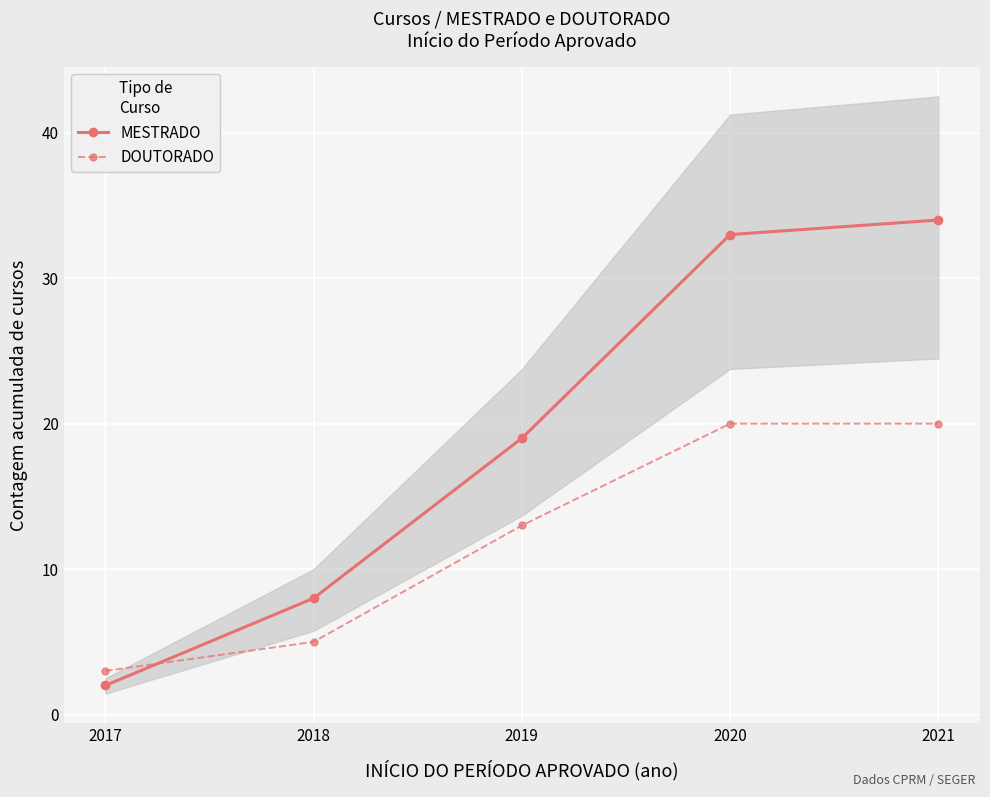

Reading left to right, transcribe all the data shown in this chart.

MESTRADO: 2017=2	2018=8	2019=19	2020=33	2021=34
DOUTORADO: 2017=3	2018=5	2019=13	2020=20	2021=20